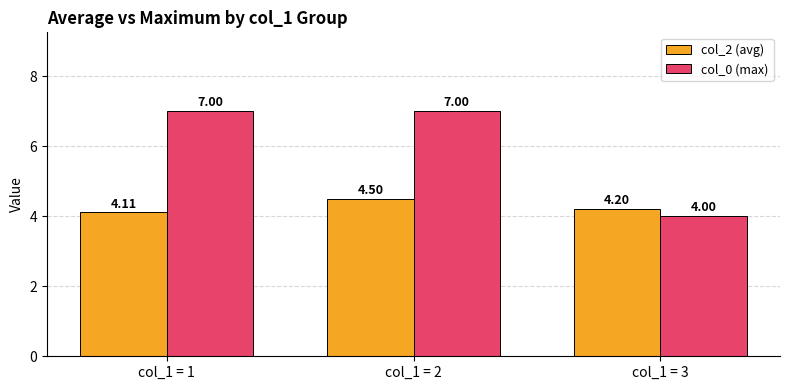

At which category does the chart reach its minimum across all series?

col_1 = 3